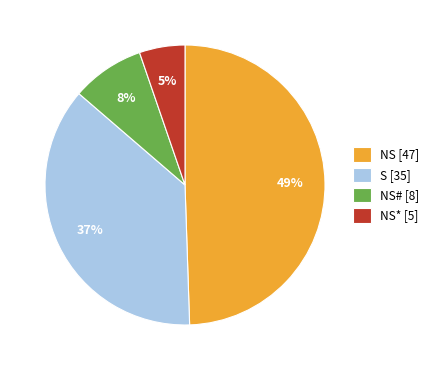

To the nearest percent, what is the difference between the largest and smallest slice percentages?

44%